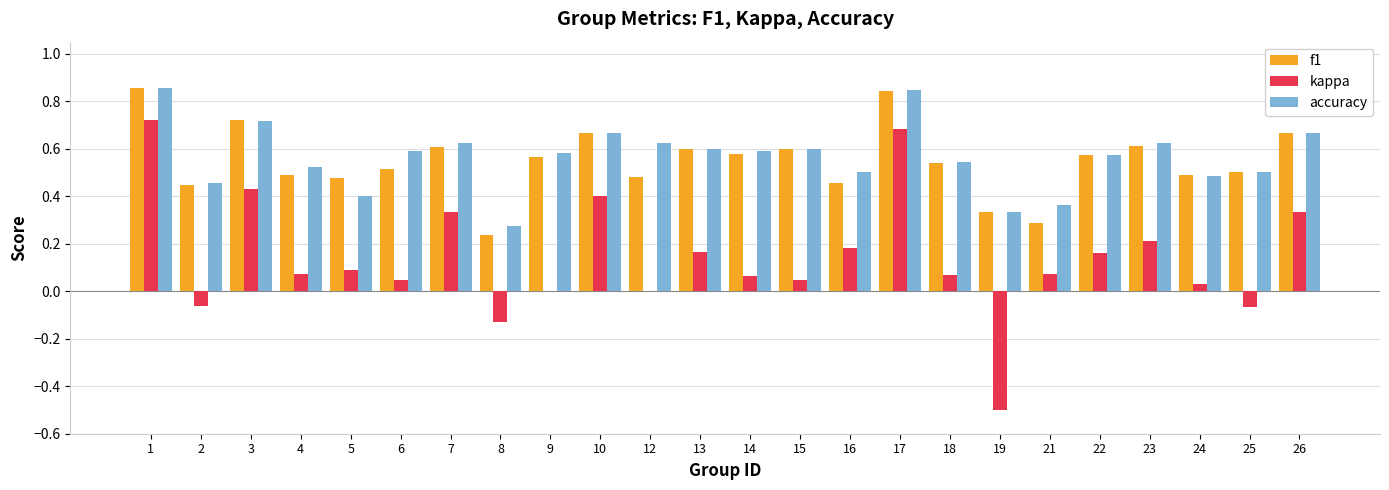

Between 10 and 16, which series saw the biggest shift?

kappa